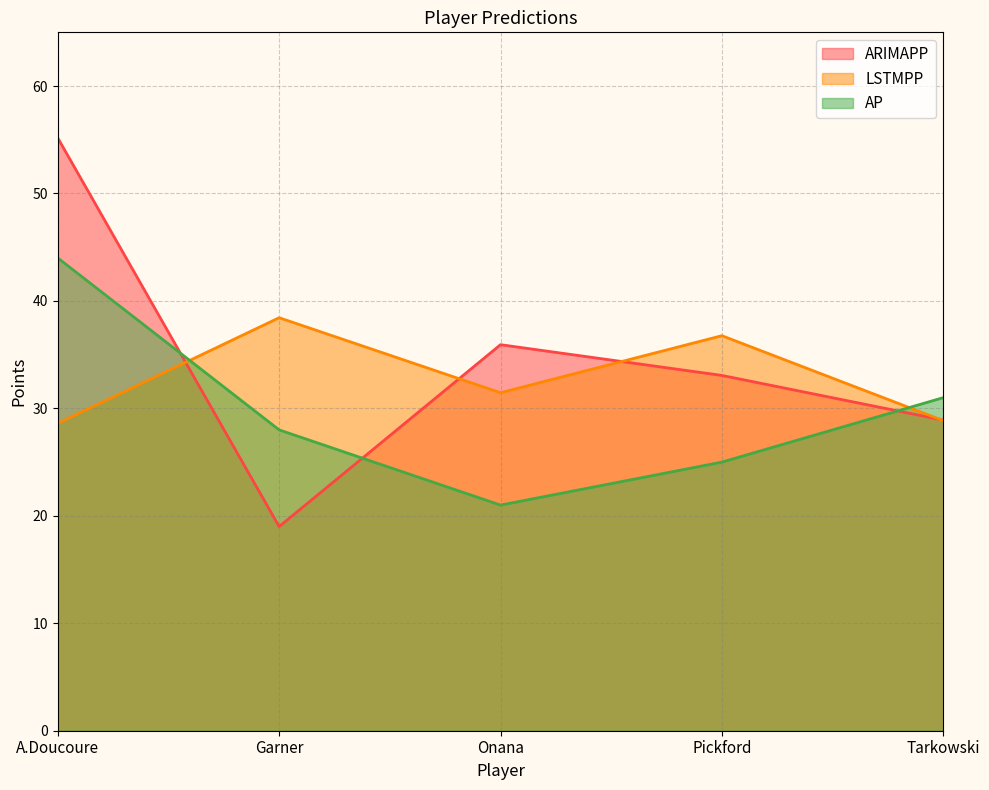

True or false: ARIMAPP has more than 0 interior local peaks.

True